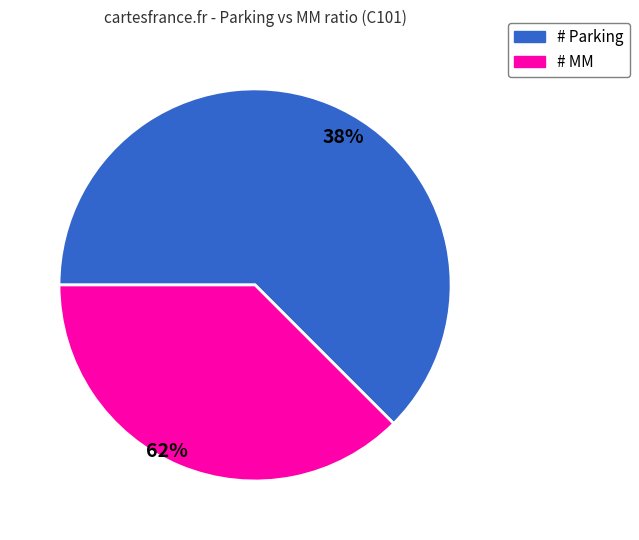

True or false: # MM accounts for 38% of the total.

True